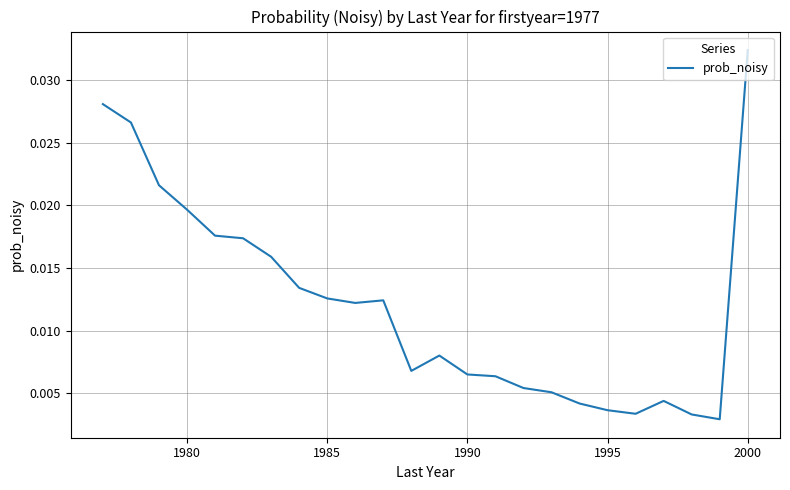

True or false: there are more than 2 points higher than both neighbors.

True